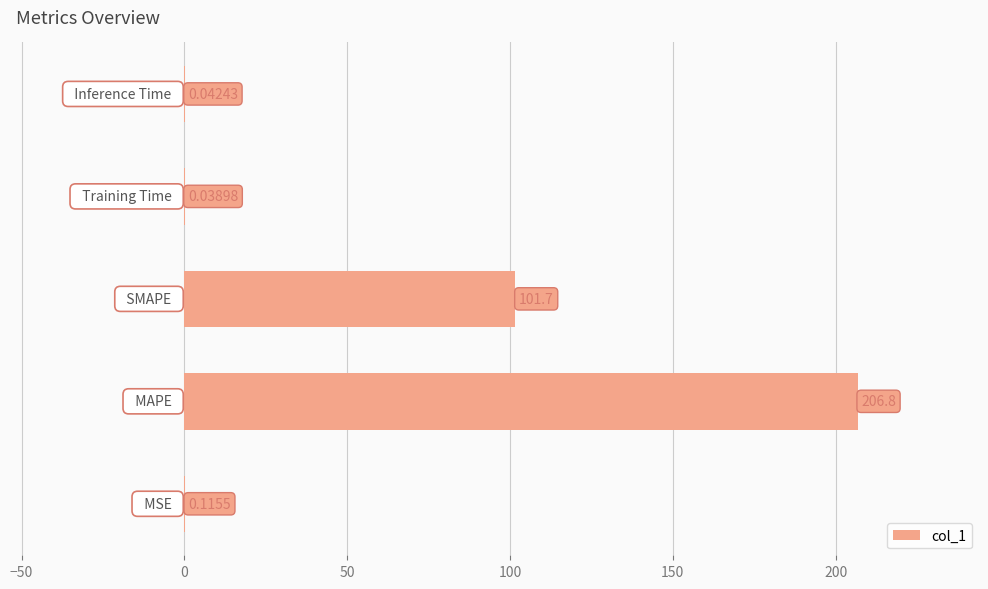

What is the average value?

61.7